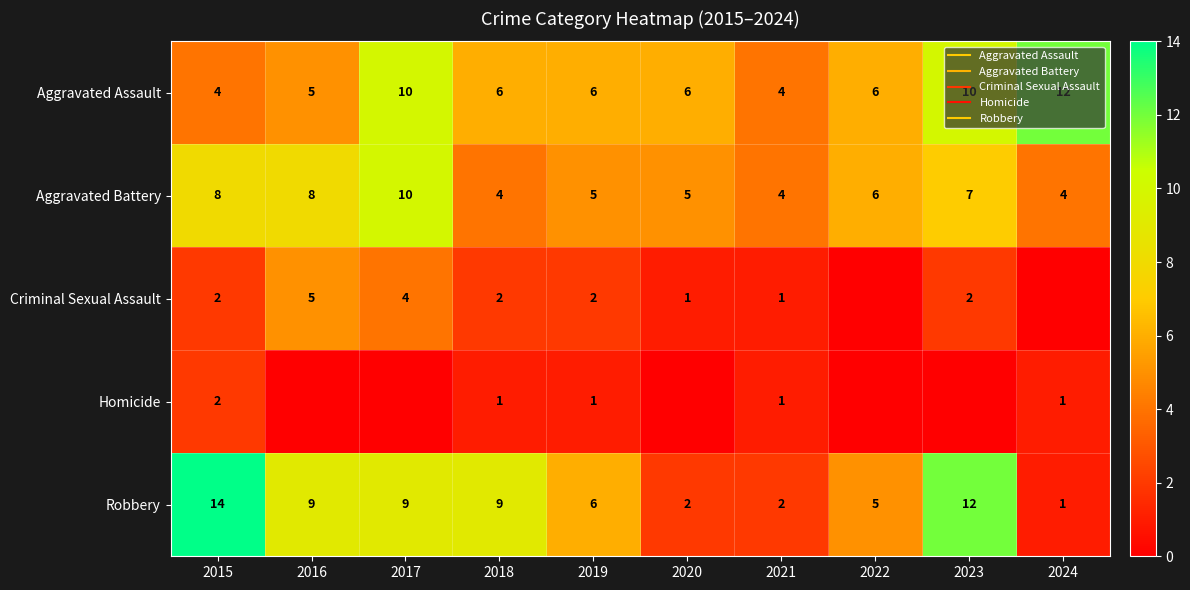

At how many categories does at least one series exceed 10?

3